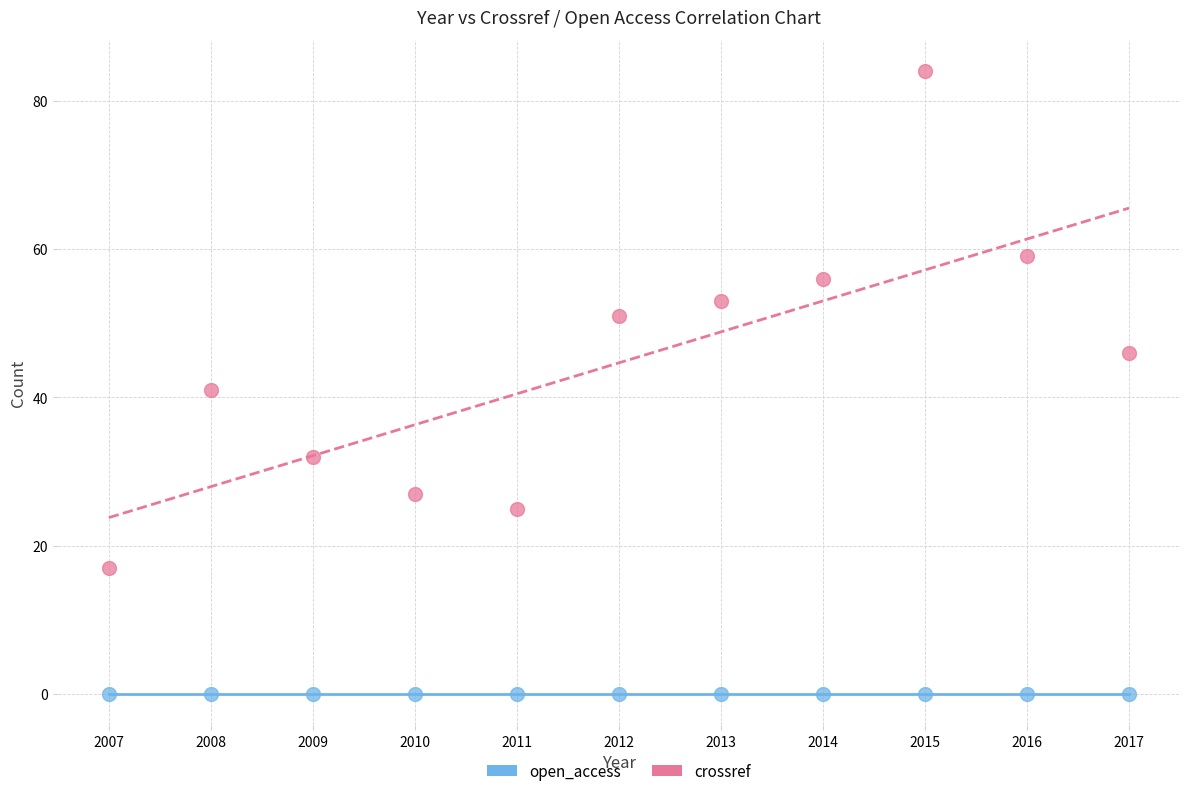

Which series contains the lowest Y value?

open_access